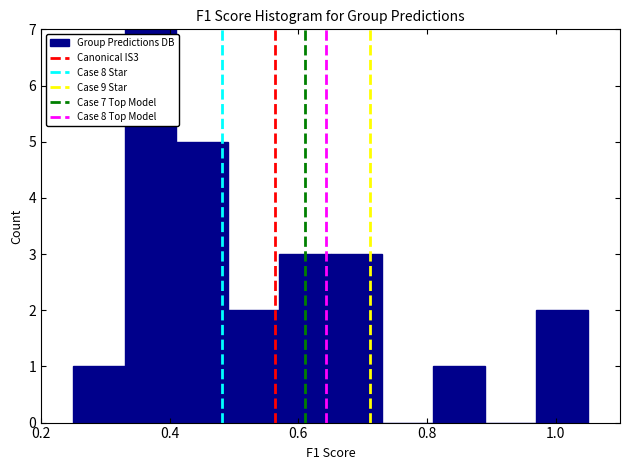

Over which range of the x-axis is the bar tallest?

0.33 to 0.41